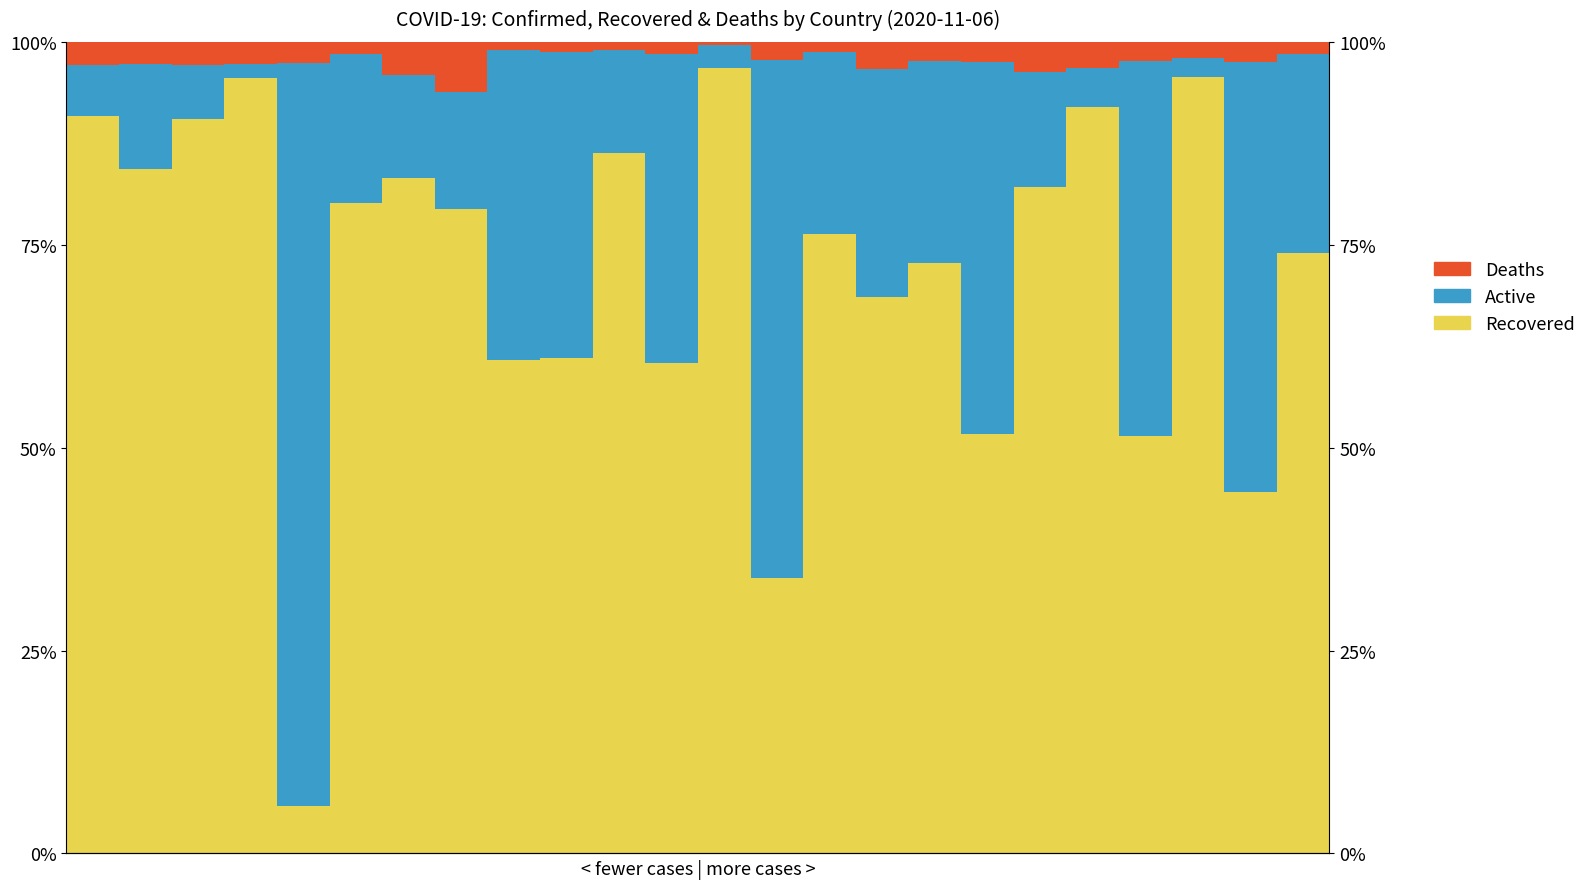

Is the value of Active at 11 greater than the value of Deaths at 19?

Yes